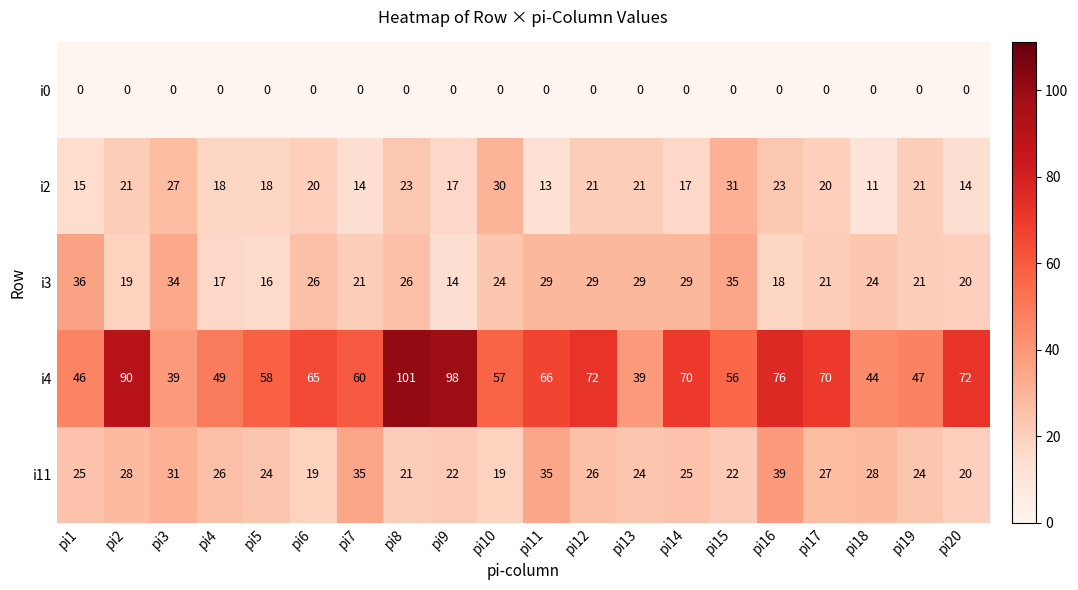

Count the number of categories in the chart.

20